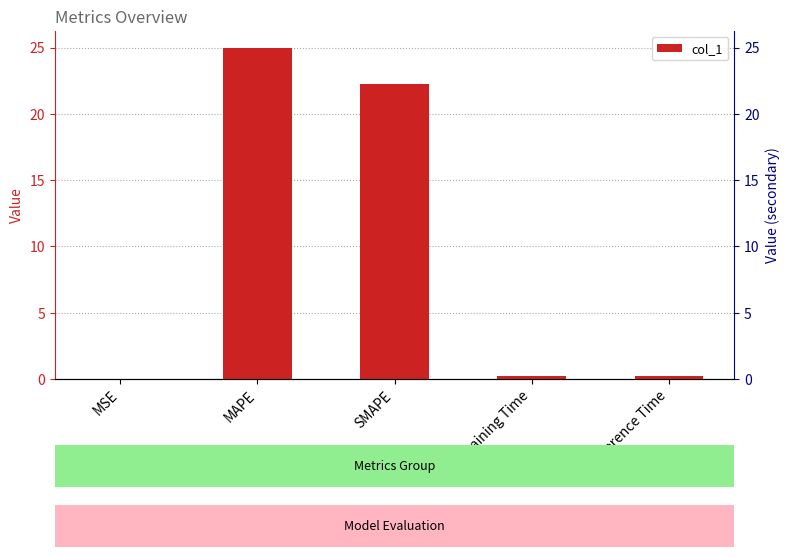

Reading left to right, list all the values displayed in this chart.

MSE=0.0	MAPE=25.0	SMAPE=22.2	Training Time=0.2	Inference Time=0.2